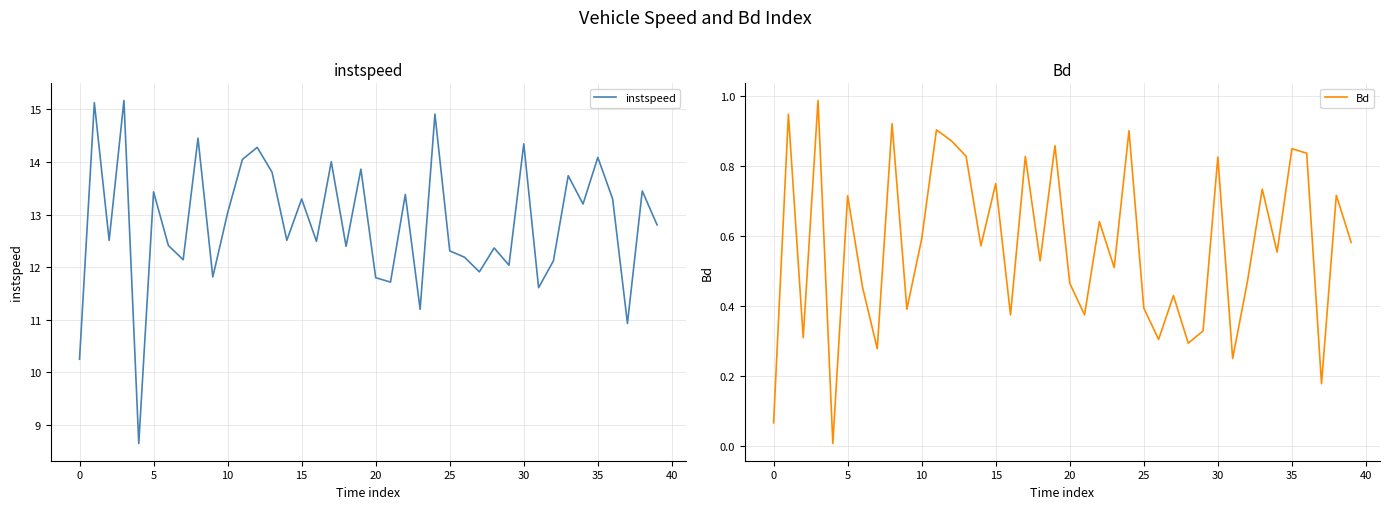

What is the value of the Bd point at the 3rd from the left?

0.3